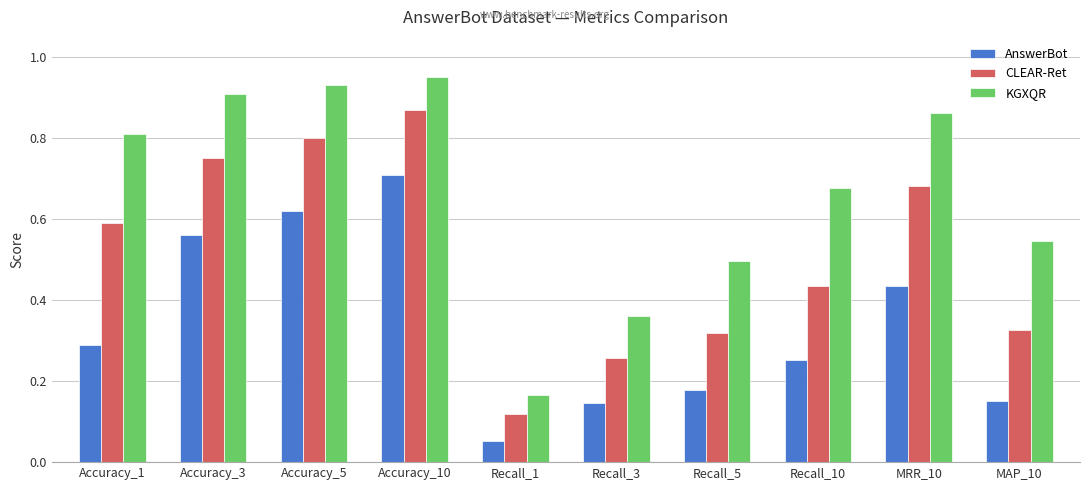

Which series changed the most between Recall_5 and MRR_10?

KGXQR